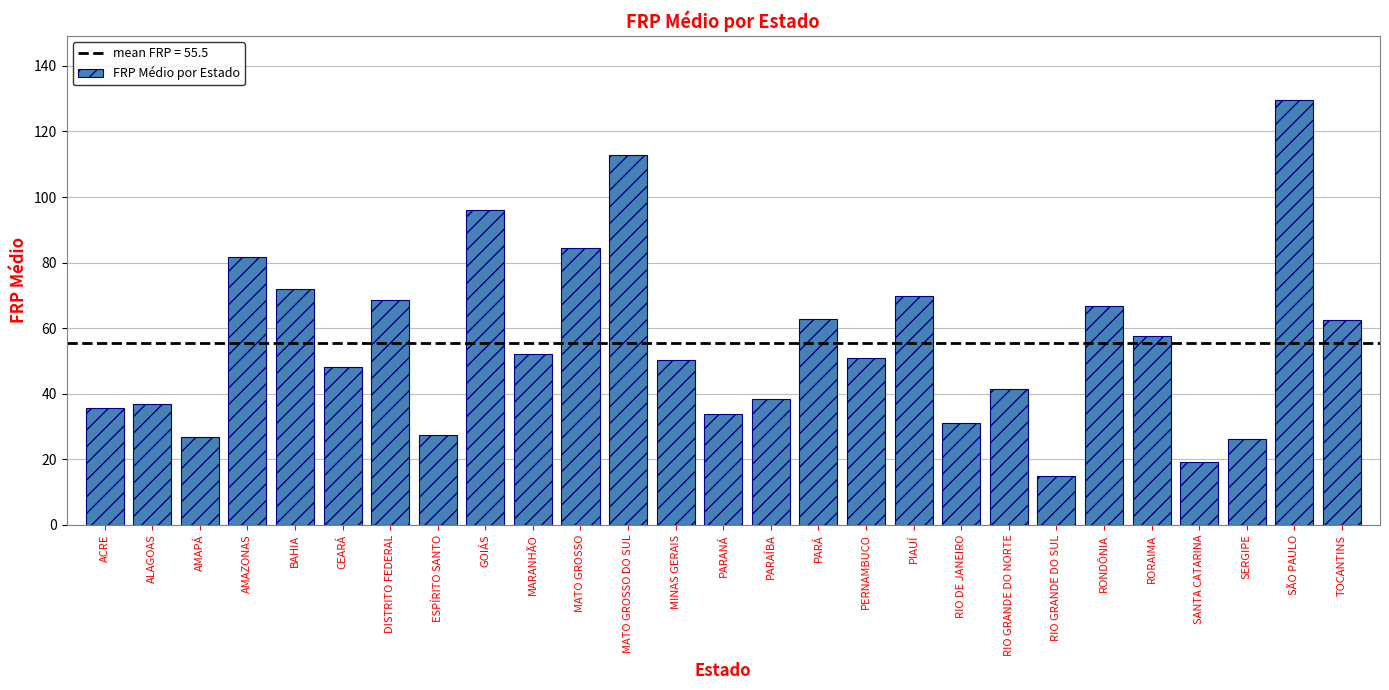

What is the label of the 11th bar from the right?

PERNAMBUCO